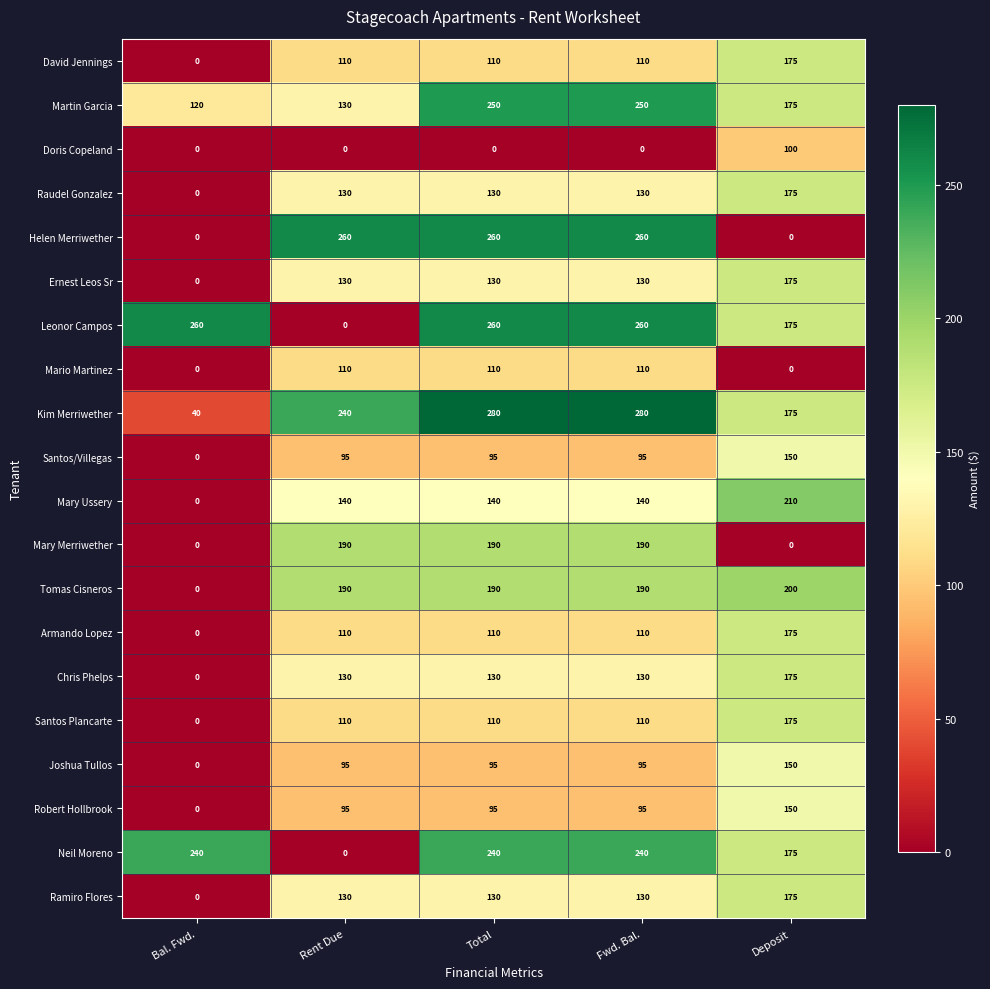

What value does the Chris Phelps series have at Total, to the nearest 10?

130